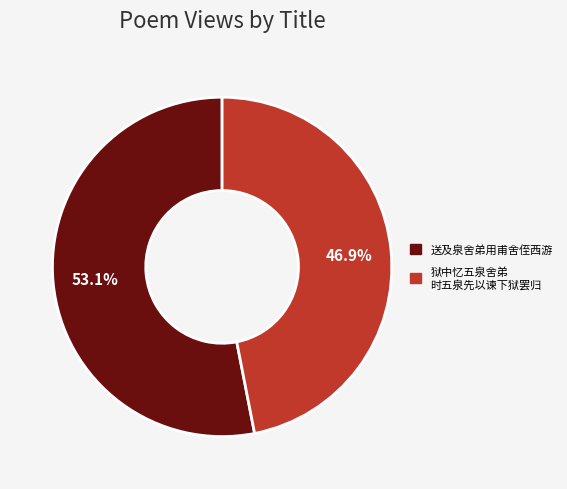

To the nearest percent, what is the average slice percentage?

50%